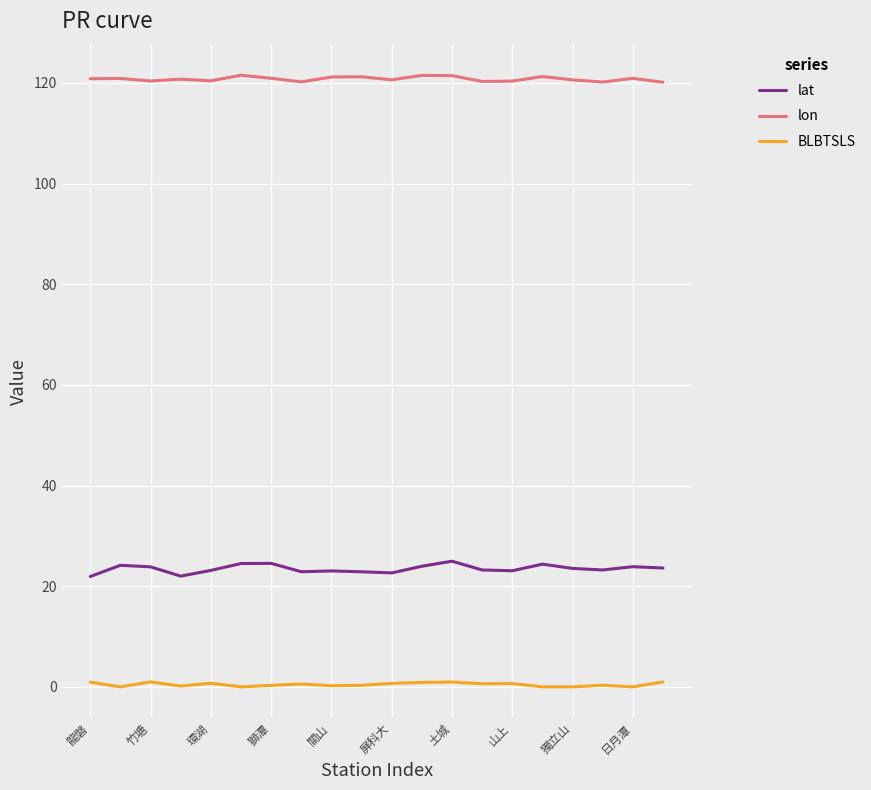

True or false: lon and BLBTSLS cross at least once.

False